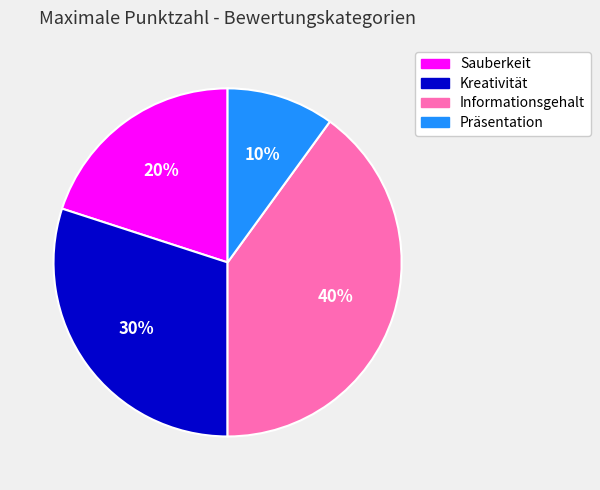

Count the number of slices in the pie.

4